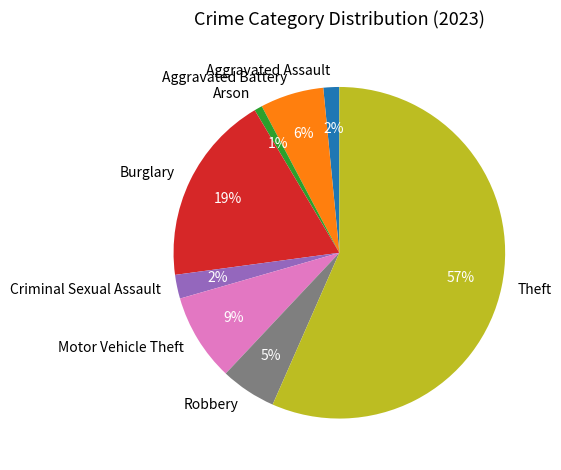

True or false: Theft accounts for 57% of the total.

True